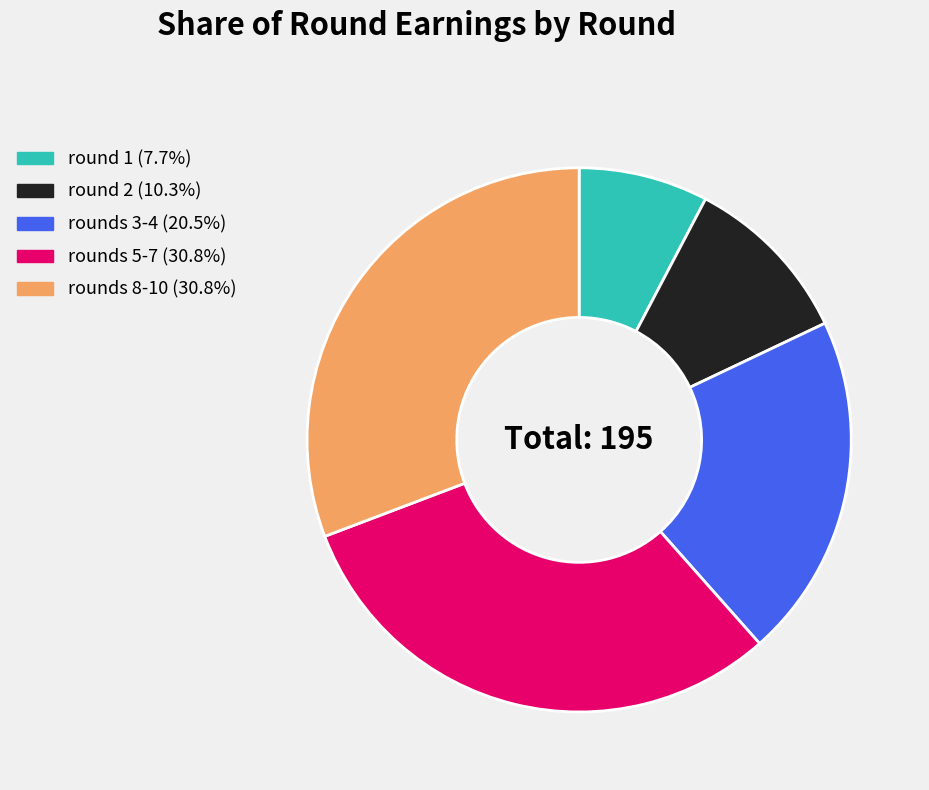

Is rounds 5-7 (30.8%) the majority of the pie?

No